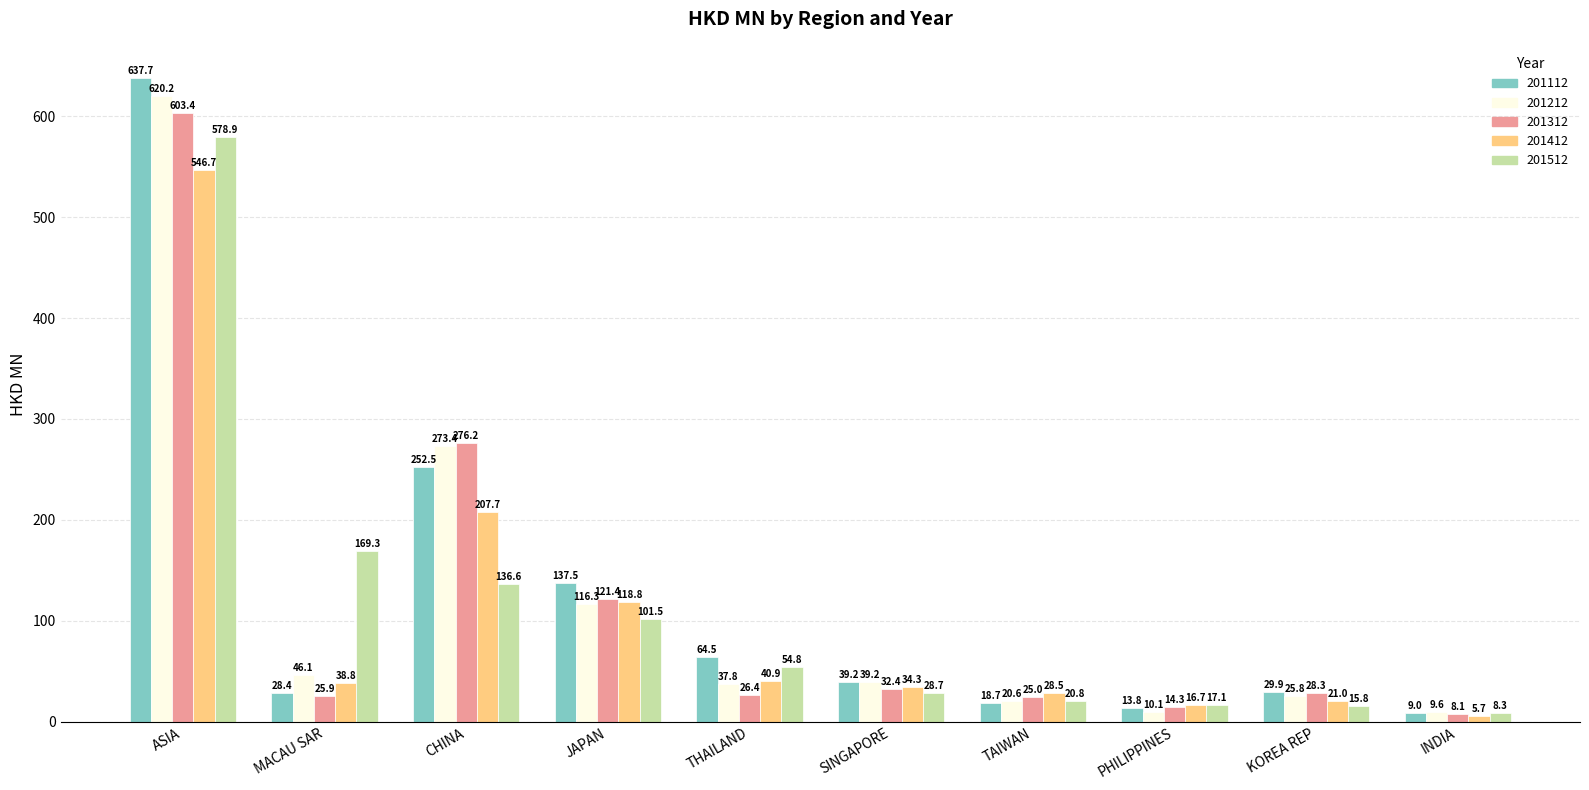

Which series has the largest total across all categories?

201112